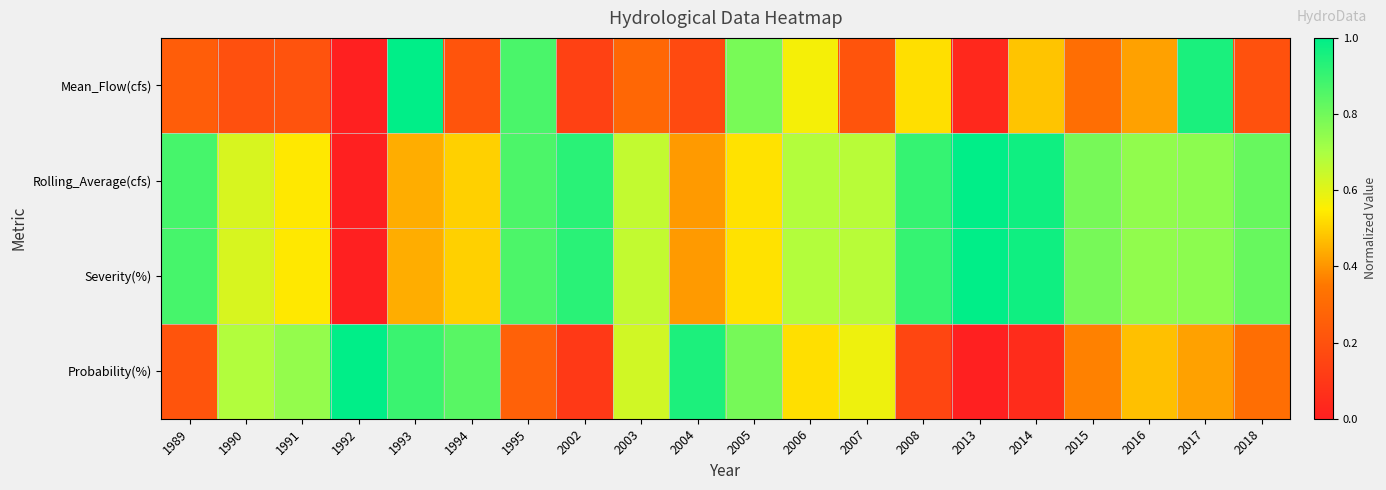

What is the total value across all series at 2006?

2.5